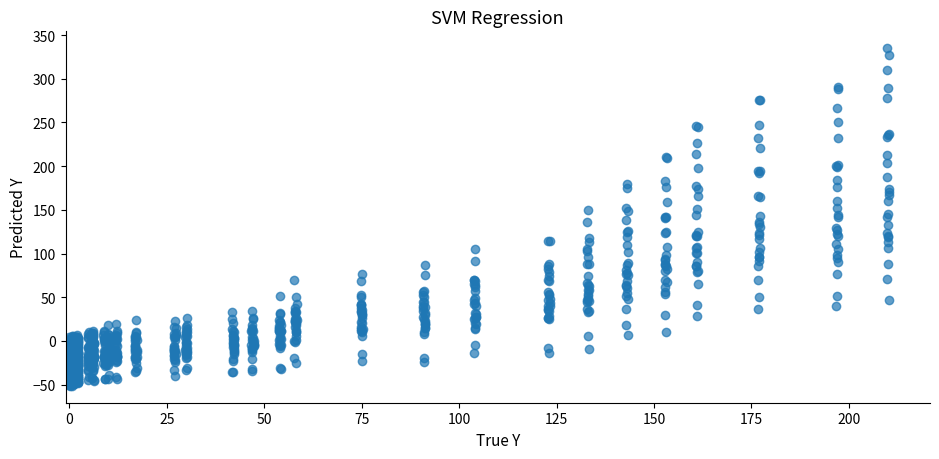

What is the range of X values (max minus min)?

210.6